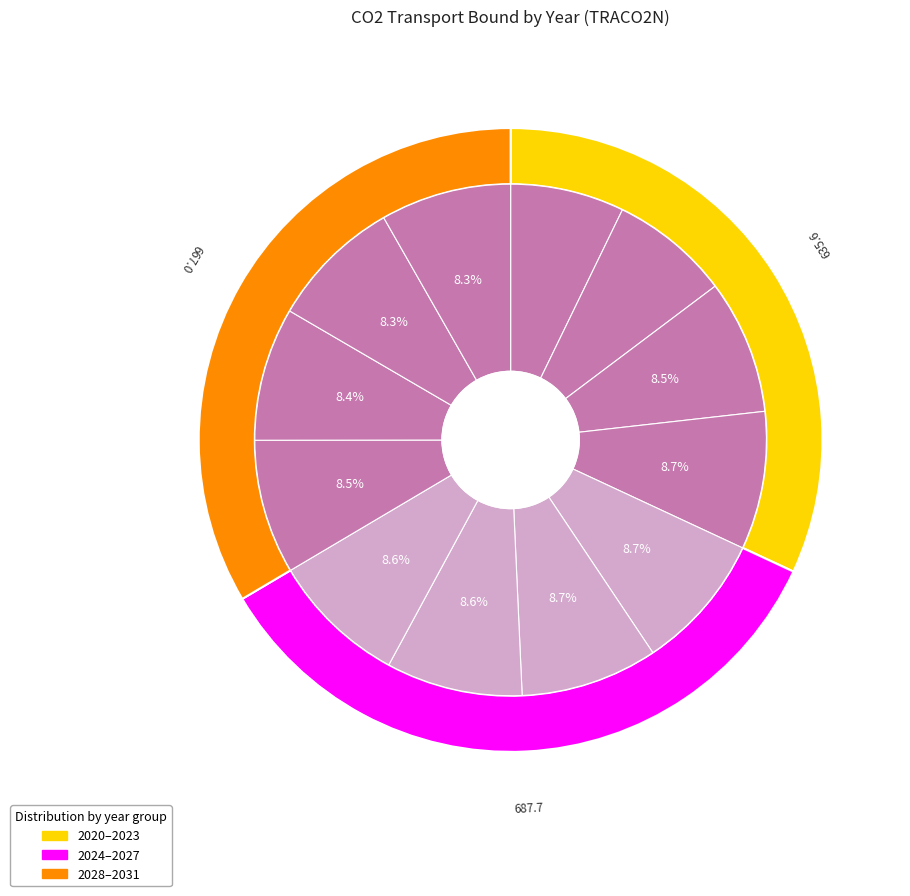

What percentage is NOT represented by 2028?

91.5%